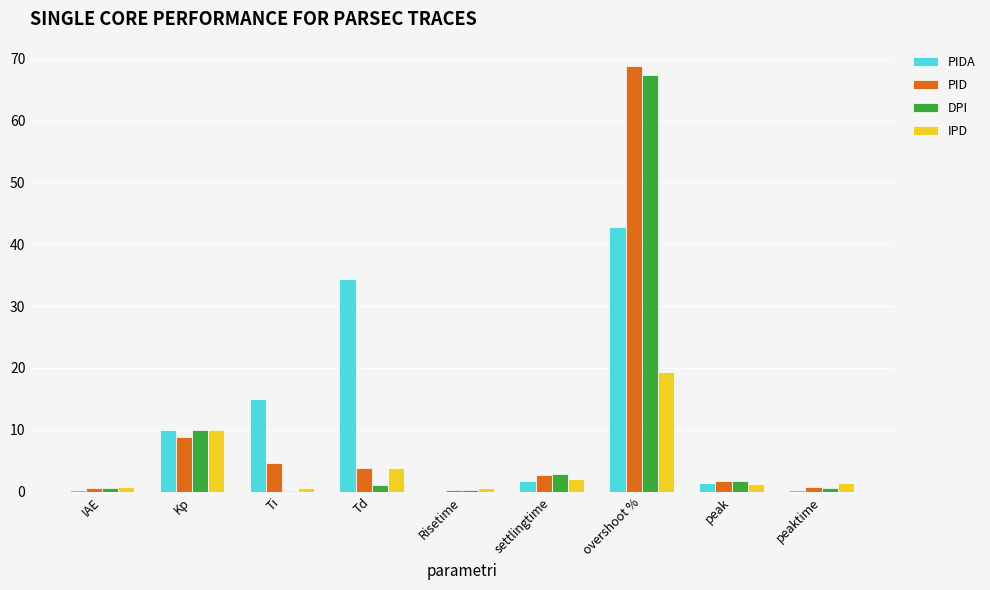

What is the average value of the PID series?

10.2